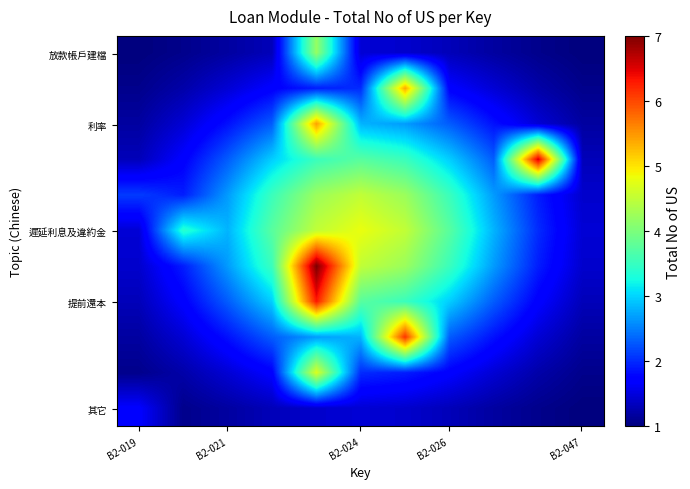

What is the smallest value displayed?

1.0